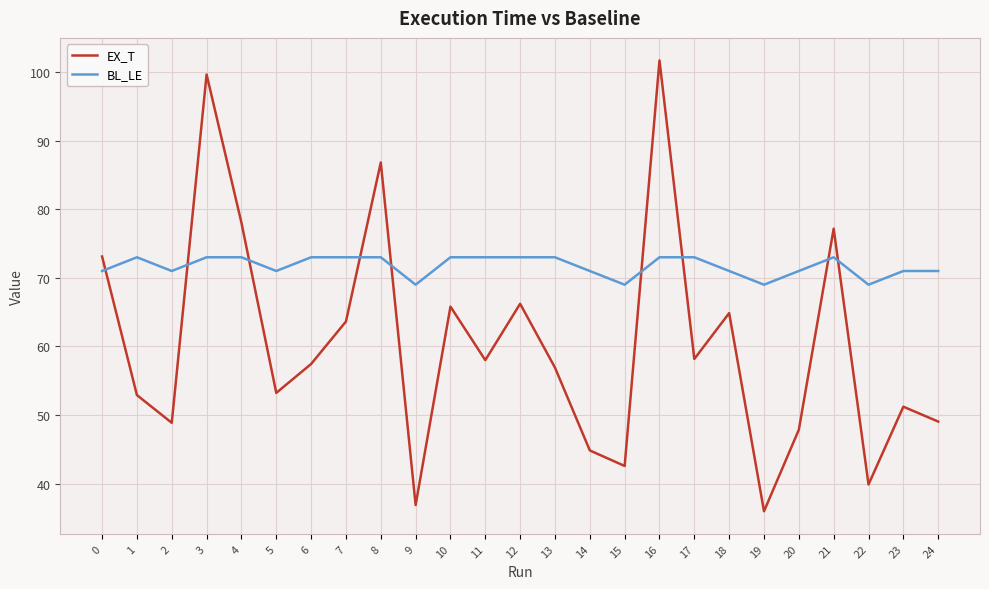

What value does the EX_T series have at 20?

47.9